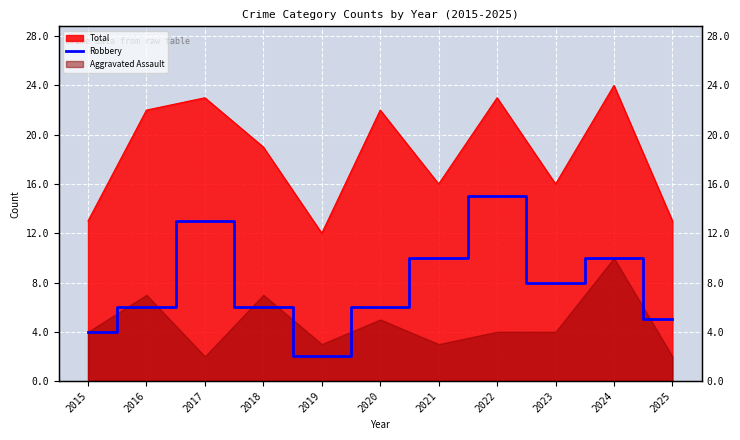

True or false: the data shows 10 at 2024.

True